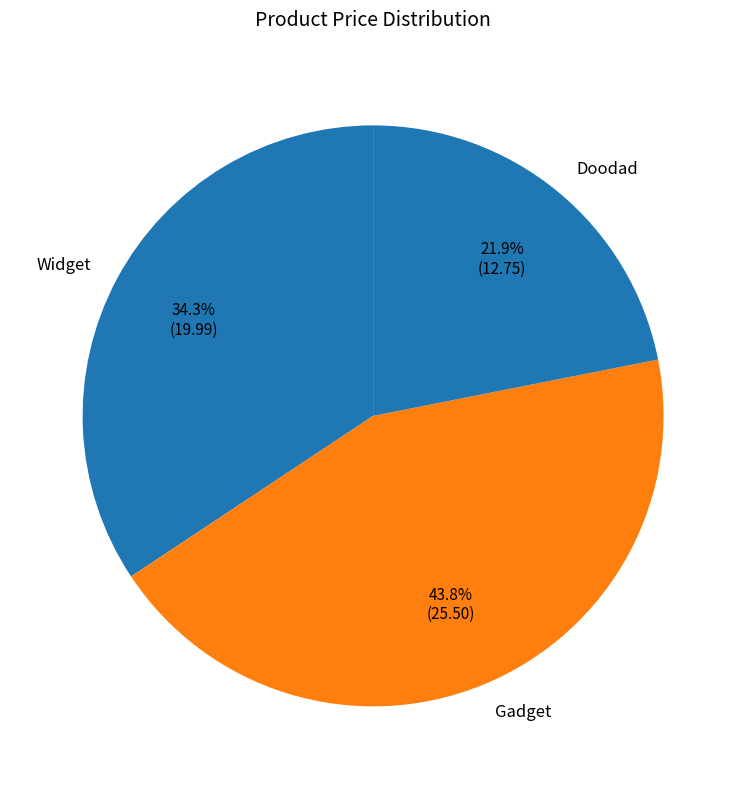

Approximately how many times larger is the value at Gadget compared to Doodad?

2.0